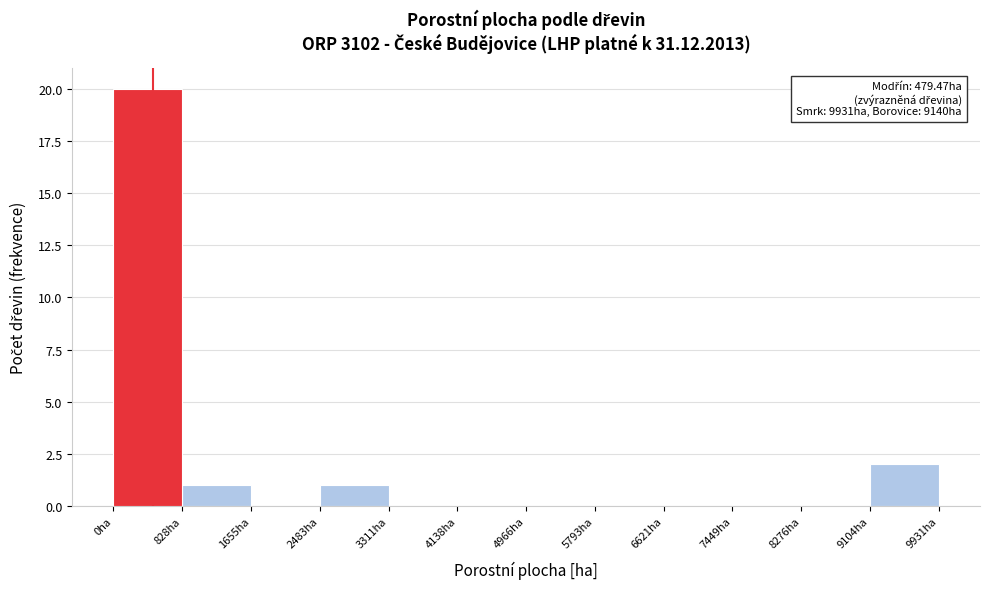

Over which range of the x-axis is the bar tallest?

0 to 800